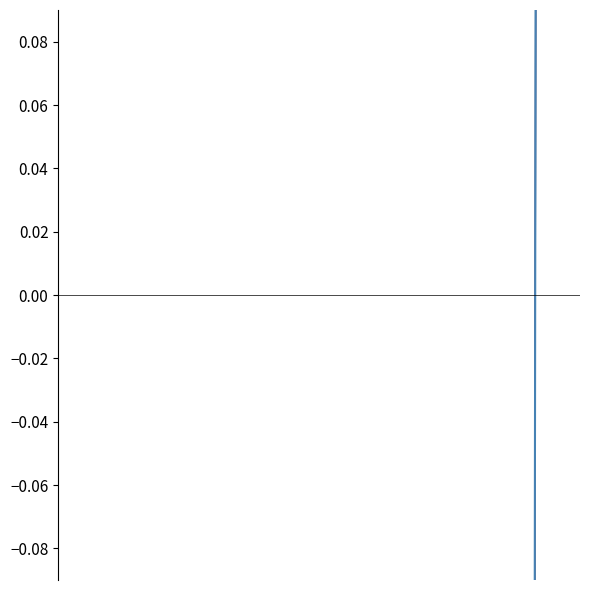

What is the difference between the maximum and minimum values in the yesterday_line series?

10.3